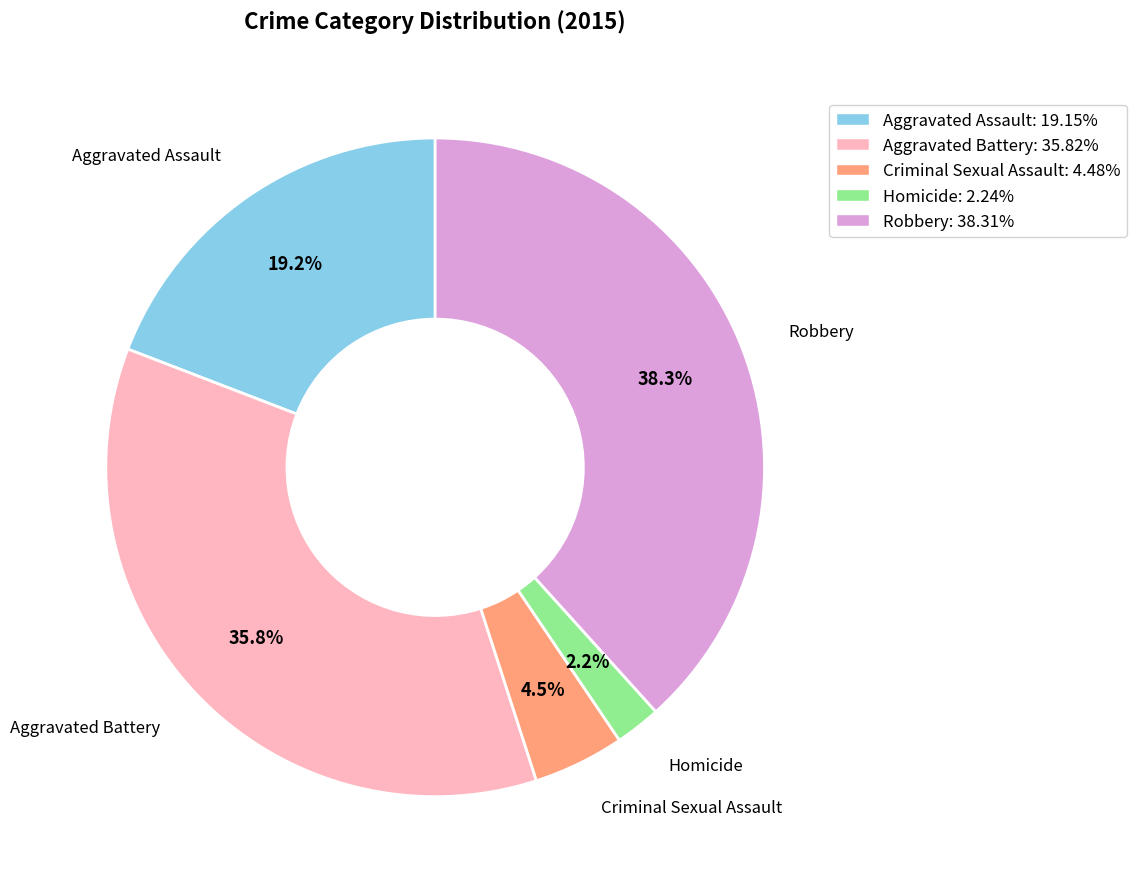

To the nearest percent, what is the difference between the Aggravated Assault and Robbery slice percentages?

19%